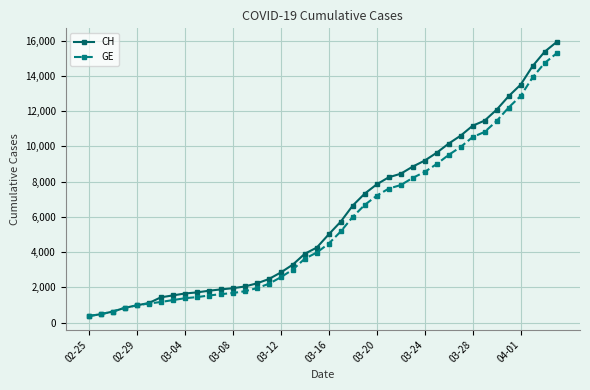

List the series in order of their peak value, lowest first.

GE, CH